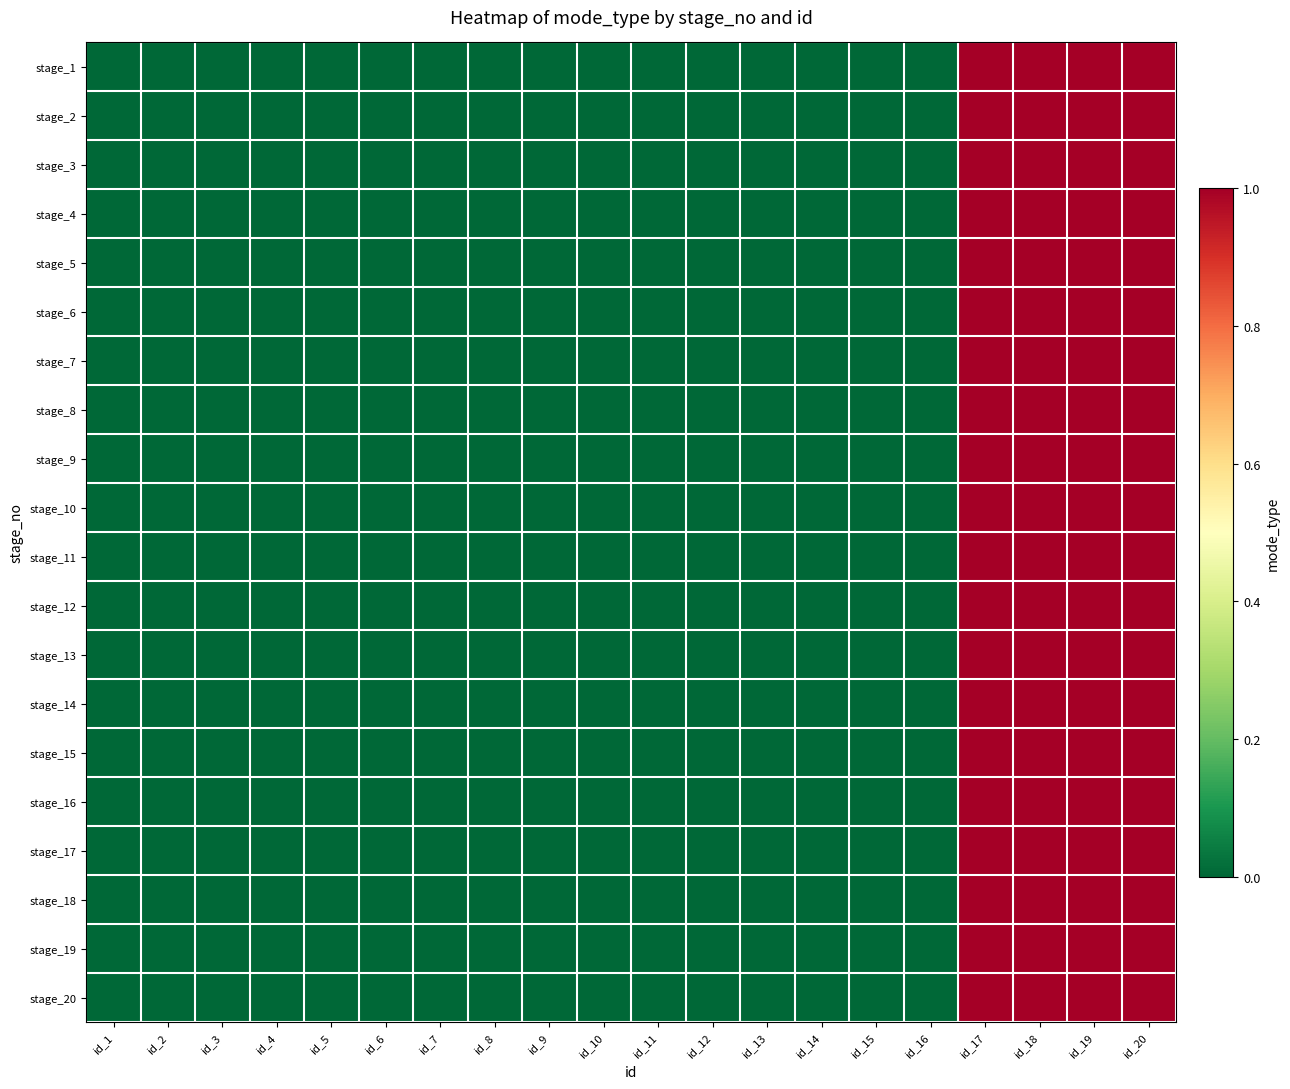

Reading left to right, list all the values displayed in this chart.

stage_1: id_1=0	id_2=0	id_3=0	id_4=0	id_5=0	id_6=0	id_7=0	id_8=0	id_9=0	id_10=0	id_11=0	id_12=0	id_13=0	id_14=0	id_15=0	id_16=0	id_17=1	id_18=1	id_19=1	id_20=1
stage_2: id_1=0	id_2=0	id_3=0	id_4=0	id_5=0	id_6=0	id_7=0	id_8=0	id_9=0	id_10=0	id_11=0	id_12=0	id_13=0	id_14=0	id_15=0	id_16=0	id_17=1	id_18=1	id_19=1	id_20=1
stage_3: id_1=0	id_2=0	id_3=0	id_4=0	id_5=0	id_6=0	id_7=0	id_8=0	id_9=0	id_10=0	id_11=0	id_12=0	id_13=0	id_14=0	id_15=0	id_16=0	id_17=1	id_18=1	id_19=1	id_20=1
stage_4: id_1=0	id_2=0	id_3=0	id_4=0	id_5=0	id_6=0	id_7=0	id_8=0	id_9=0	id_10=0	id_11=0	id_12=0	id_13=0	id_14=0	id_15=0	id_16=0	id_17=1	id_18=1	id_19=1	id_20=1
stage_5: id_1=0	id_2=0	id_3=0	id_4=0	id_5=0	id_6=0	id_7=0	id_8=0	id_9=0	id_10=0	id_11=0	id_12=0	id_13=0	id_14=0	id_15=0	id_16=0	id_17=1	id_18=1	id_19=1	id_20=1
stage_6: id_1=0	id_2=0	id_3=0	id_4=0	id_5=0	id_6=0	id_7=0	id_8=0	id_9=0	id_10=0	id_11=0	id_12=0	id_13=0	id_14=0	id_15=0	id_16=0	id_17=1	id_18=1	id_19=1	id_20=1
stage_7: id_1=0	id_2=0	id_3=0	id_4=0	id_5=0	id_6=0	id_7=0	id_8=0	id_9=0	id_10=0	id_11=0	id_12=0	id_13=0	id_14=0	id_15=0	id_16=0	id_17=1	id_18=1	id_19=1	id_20=1
stage_8: id_1=0	id_2=0	id_3=0	id_4=0	id_5=0	id_6=0	id_7=0	id_8=0	id_9=0	id_10=0	id_11=0	id_12=0	id_13=0	id_14=0	id_15=0	id_16=0	id_17=1	id_18=1	id_19=1	id_20=1
stage_9: id_1=0	id_2=0	id_3=0	id_4=0	id_5=0	id_6=0	id_7=0	id_8=0	id_9=0	id_10=0	id_11=0	id_12=0	id_13=0	id_14=0	id_15=0	id_16=0	id_17=1	id_18=1	id_19=1	id_20=1
stage_10: id_1=0	id_2=0	id_3=0	id_4=0	id_5=0	id_6=0	id_7=0	id_8=0	id_9=0	id_10=0	id_11=0	id_12=0	id_13=0	id_14=0	id_15=0	id_16=0	id_17=1	id_18=1	id_19=1	id_20=1
stage_11: id_1=0	id_2=0	id_3=0	id_4=0	id_5=0	id_6=0	id_7=0	id_8=0	id_9=0	id_10=0	id_11=0	id_12=0	id_13=0	id_14=0	id_15=0	id_16=0	id_17=1	id_18=1	id_19=1	id_20=1
stage_12: id_1=0	id_2=0	id_3=0	id_4=0	id_5=0	id_6=0	id_7=0	id_8=0	id_9=0	id_10=0	id_11=0	id_12=0	id_13=0	id_14=0	id_15=0	id_16=0	id_17=1	id_18=1	id_19=1	id_20=1
stage_13: id_1=0	id_2=0	id_3=0	id_4=0	id_5=0	id_6=0	id_7=0	id_8=0	id_9=0	id_10=0	id_11=0	id_12=0	id_13=0	id_14=0	id_15=0	id_16=0	id_17=1	id_18=1	id_19=1	id_20=1
stage_14: id_1=0	id_2=0	id_3=0	id_4=0	id_5=0	id_6=0	id_7=0	id_8=0	id_9=0	id_10=0	id_11=0	id_12=0	id_13=0	id_14=0	id_15=0	id_16=0	id_17=1	id_18=1	id_19=1	id_20=1
stage_15: id_1=0	id_2=0	id_3=0	id_4=0	id_5=0	id_6=0	id_7=0	id_8=0	id_9=0	id_10=0	id_11=0	id_12=0	id_13=0	id_14=0	id_15=0	id_16=0	id_17=1	id_18=1	id_19=1	id_20=1
stage_16: id_1=0	id_2=0	id_3=0	id_4=0	id_5=0	id_6=0	id_7=0	id_8=0	id_9=0	id_10=0	id_11=0	id_12=0	id_13=0	id_14=0	id_15=0	id_16=0	id_17=1	id_18=1	id_19=1	id_20=1
stage_17: id_1=0	id_2=0	id_3=0	id_4=0	id_5=0	id_6=0	id_7=0	id_8=0	id_9=0	id_10=0	id_11=0	id_12=0	id_13=0	id_14=0	id_15=0	id_16=0	id_17=1	id_18=1	id_19=1	id_20=1
stage_18: id_1=0	id_2=0	id_3=0	id_4=0	id_5=0	id_6=0	id_7=0	id_8=0	id_9=0	id_10=0	id_11=0	id_12=0	id_13=0	id_14=0	id_15=0	id_16=0	id_17=1	id_18=1	id_19=1	id_20=1
stage_19: id_1=0	id_2=0	id_3=0	id_4=0	id_5=0	id_6=0	id_7=0	id_8=0	id_9=0	id_10=0	id_11=0	id_12=0	id_13=0	id_14=0	id_15=0	id_16=0	id_17=1	id_18=1	id_19=1	id_20=1
stage_20: id_1=0	id_2=0	id_3=0	id_4=0	id_5=0	id_6=0	id_7=0	id_8=0	id_9=0	id_10=0	id_11=0	id_12=0	id_13=0	id_14=0	id_15=0	id_16=0	id_17=1	id_18=1	id_19=1	id_20=1